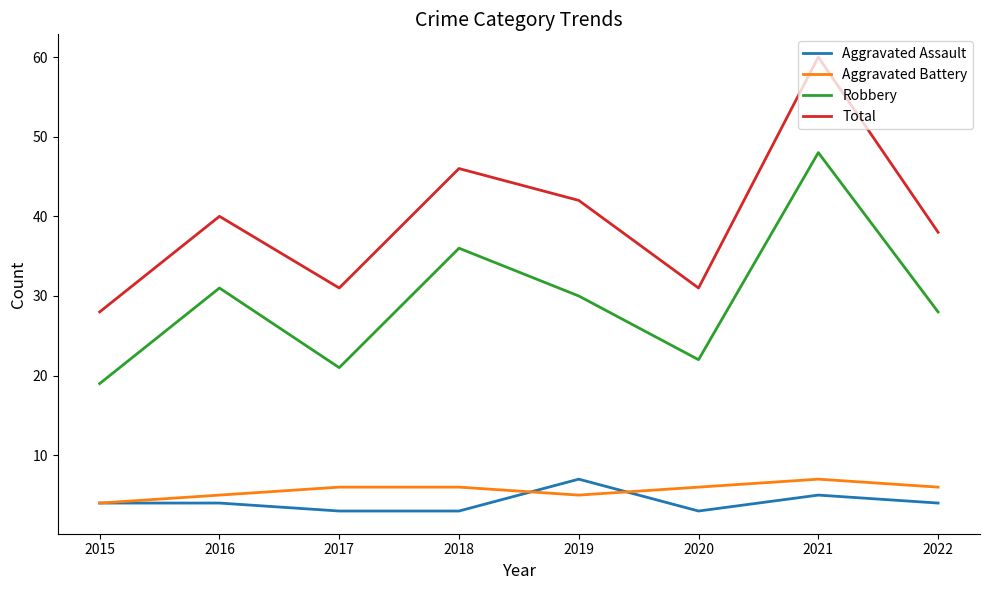

What is the approximate value of Robbery at 2017?

21